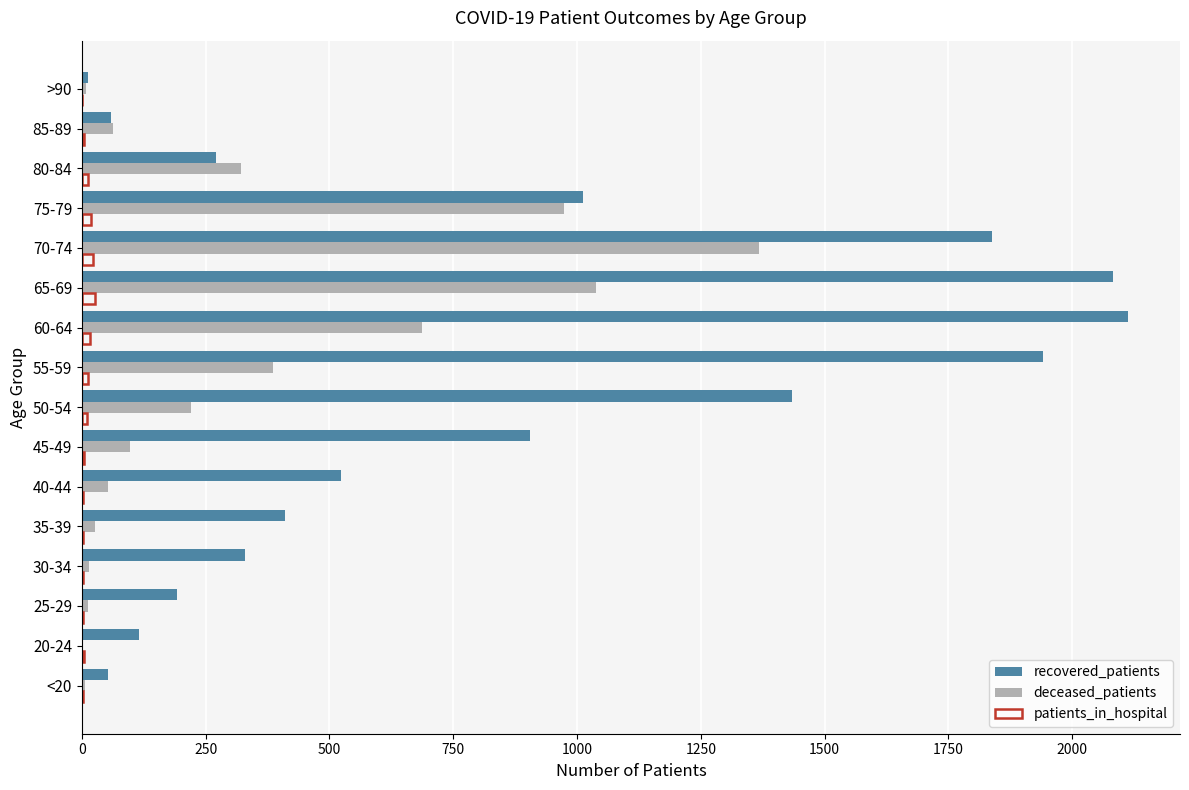

What are all the series names shown in the legend?

recovered_patients, deceased_patients, patients_in_hospital